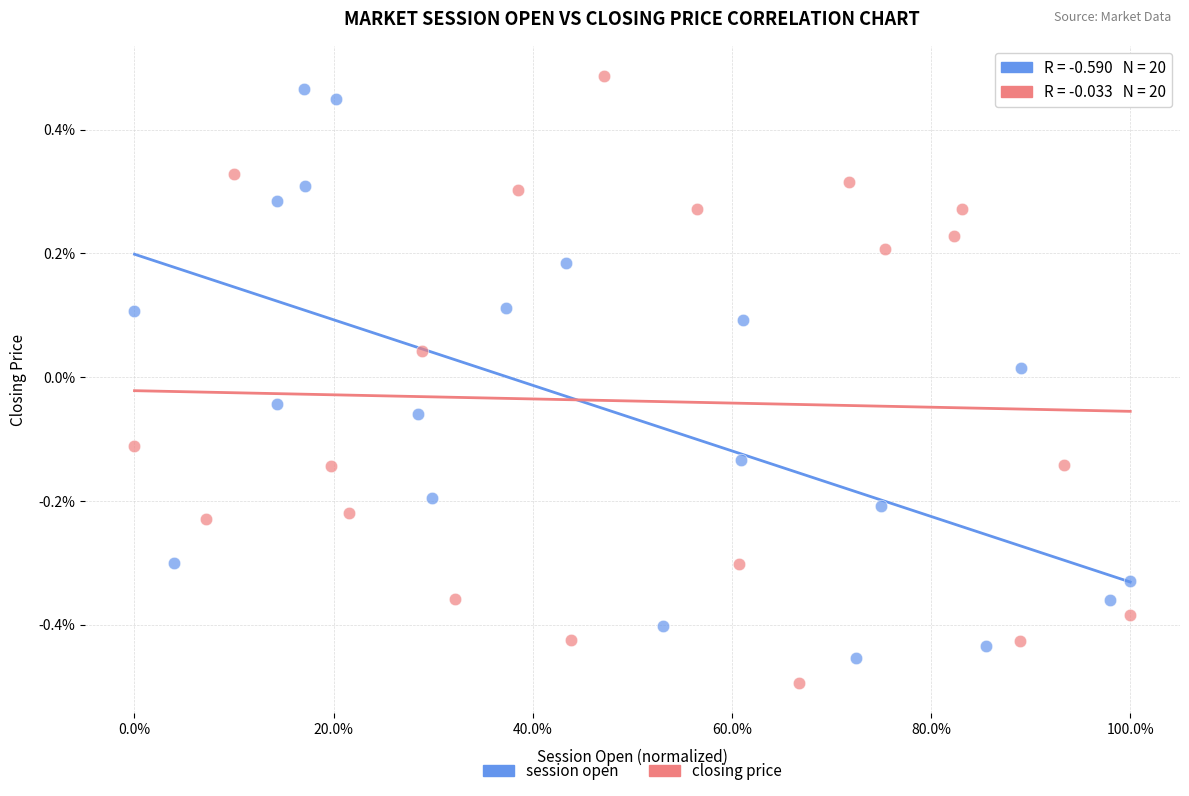

Which series contains the highest Y value?

closing price